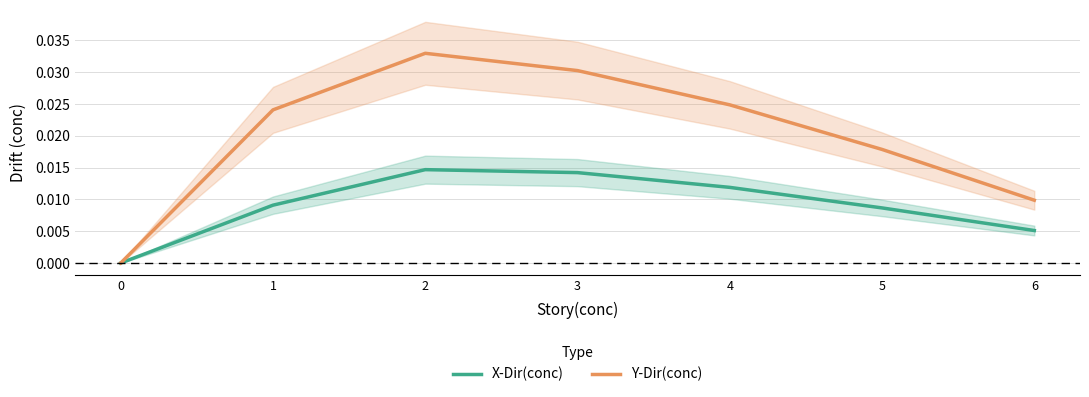

Between 2 and 0, which is larger?

2